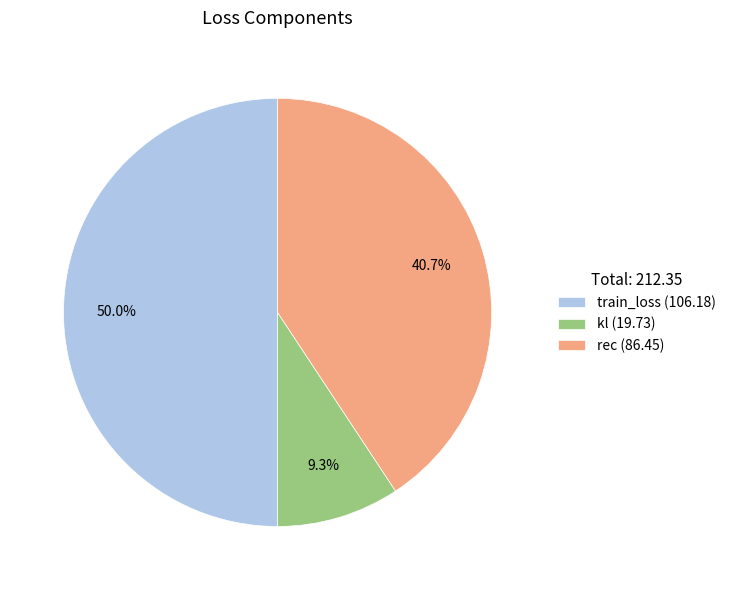

What is the largest slice in the pie chart?

train_loss